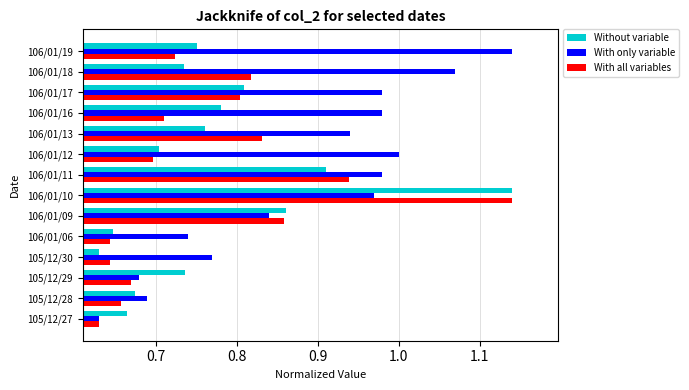

Which series changed the most between 105/12/27 and 106/01/10?

With all variables